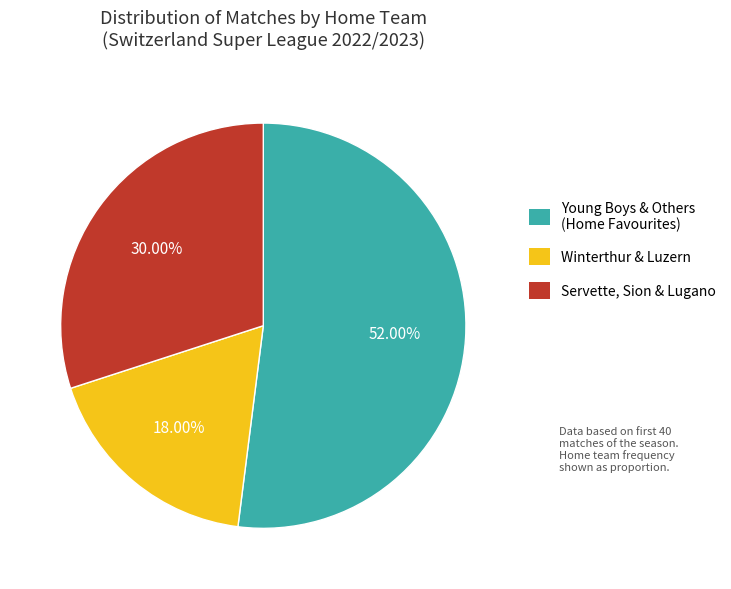

Does any single category account for the majority?

Yes